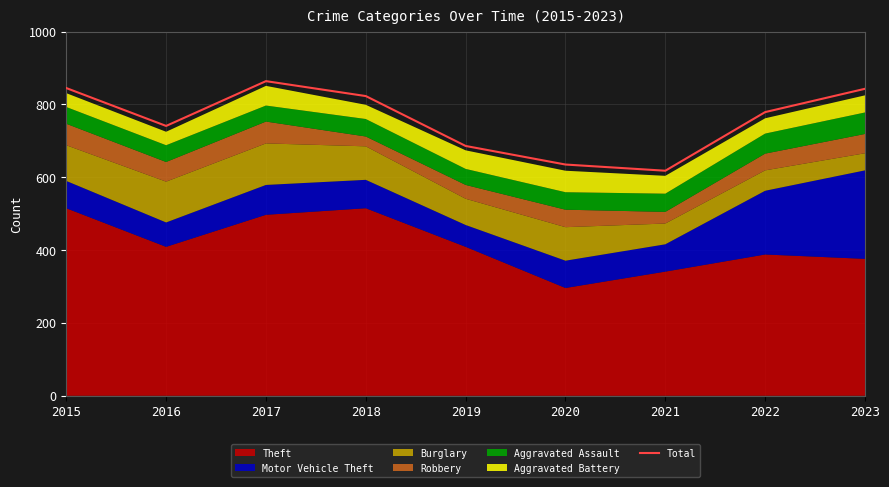

At which label does the data first exceed 779?

2015